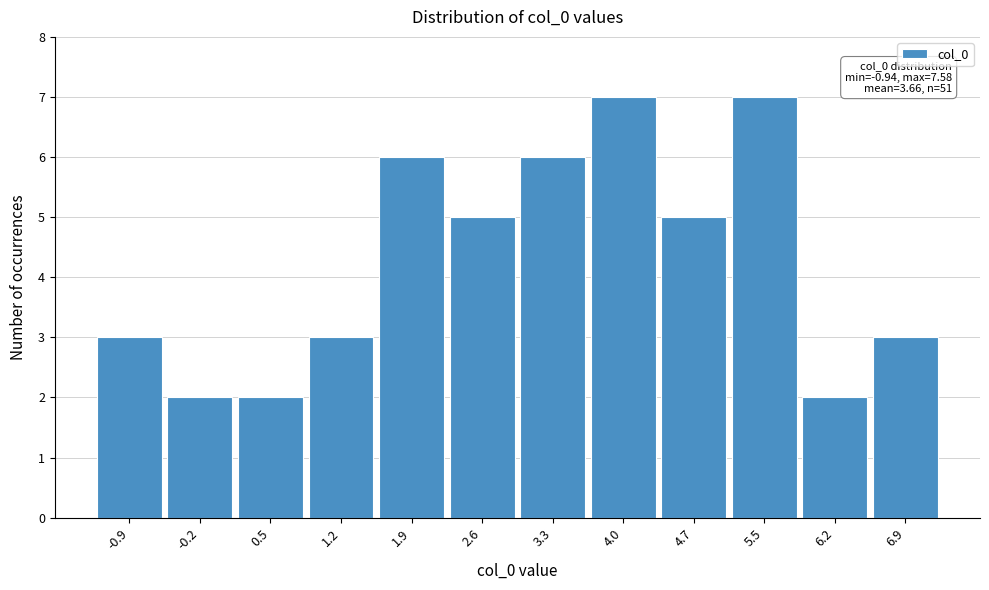

Reading left to right, extract all data points from this chart.

3	2	2	3	6	5	6	7	5	7	2	3